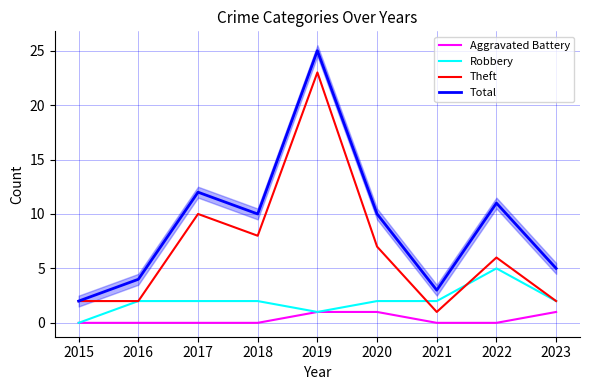

At how many categories does at least one series exceed 3?

7